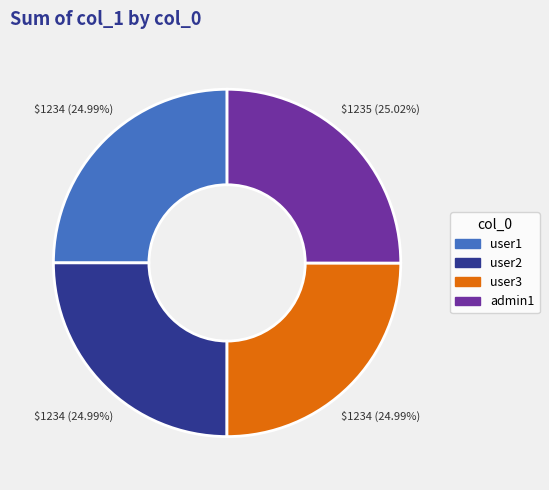

Approximately how many times larger is the value at admin1 compared to user1?

1.0